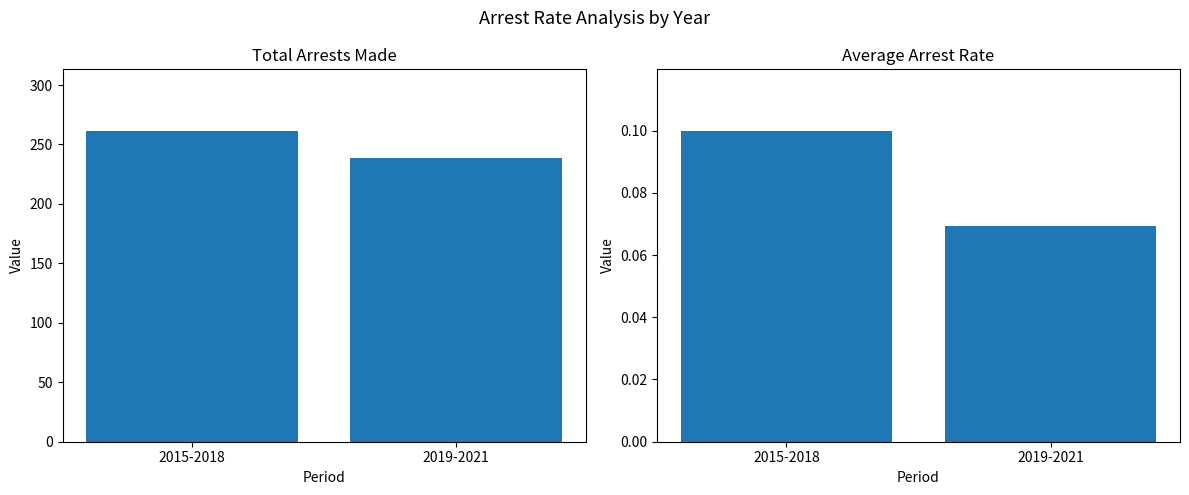

Count the Total Arrests Made values in the range 239 to 261.

2